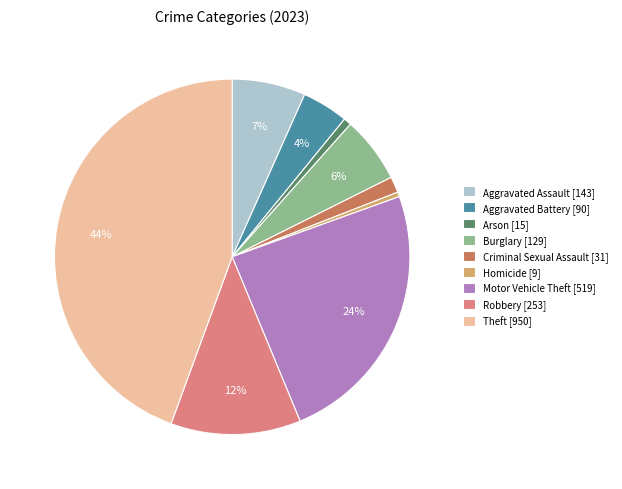

Is the sum of Homicide and Theft greater than half?

No